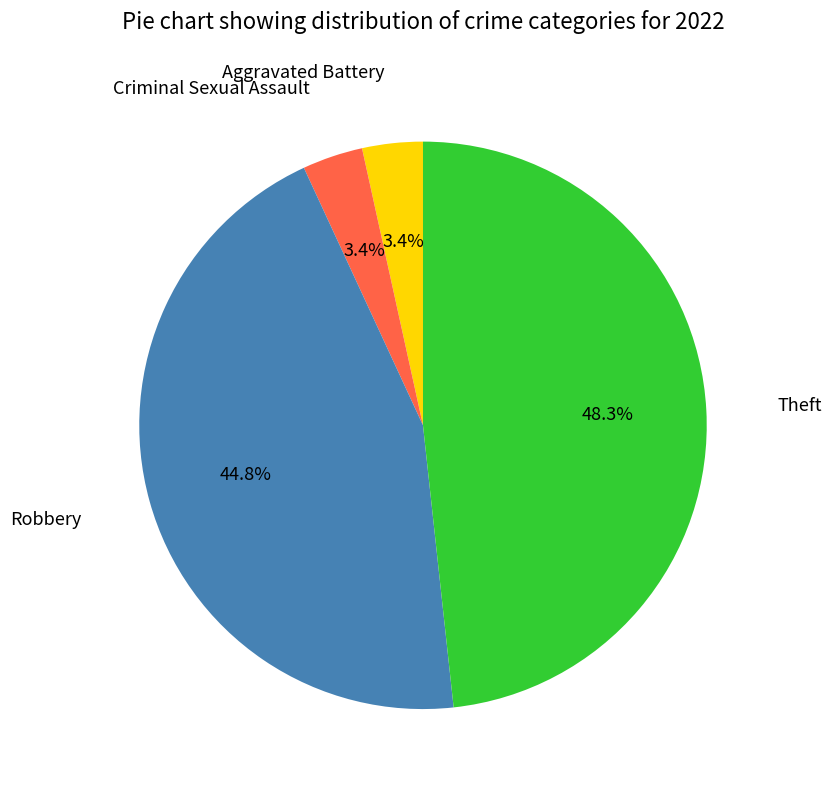

Does any single category account for the majority?

No